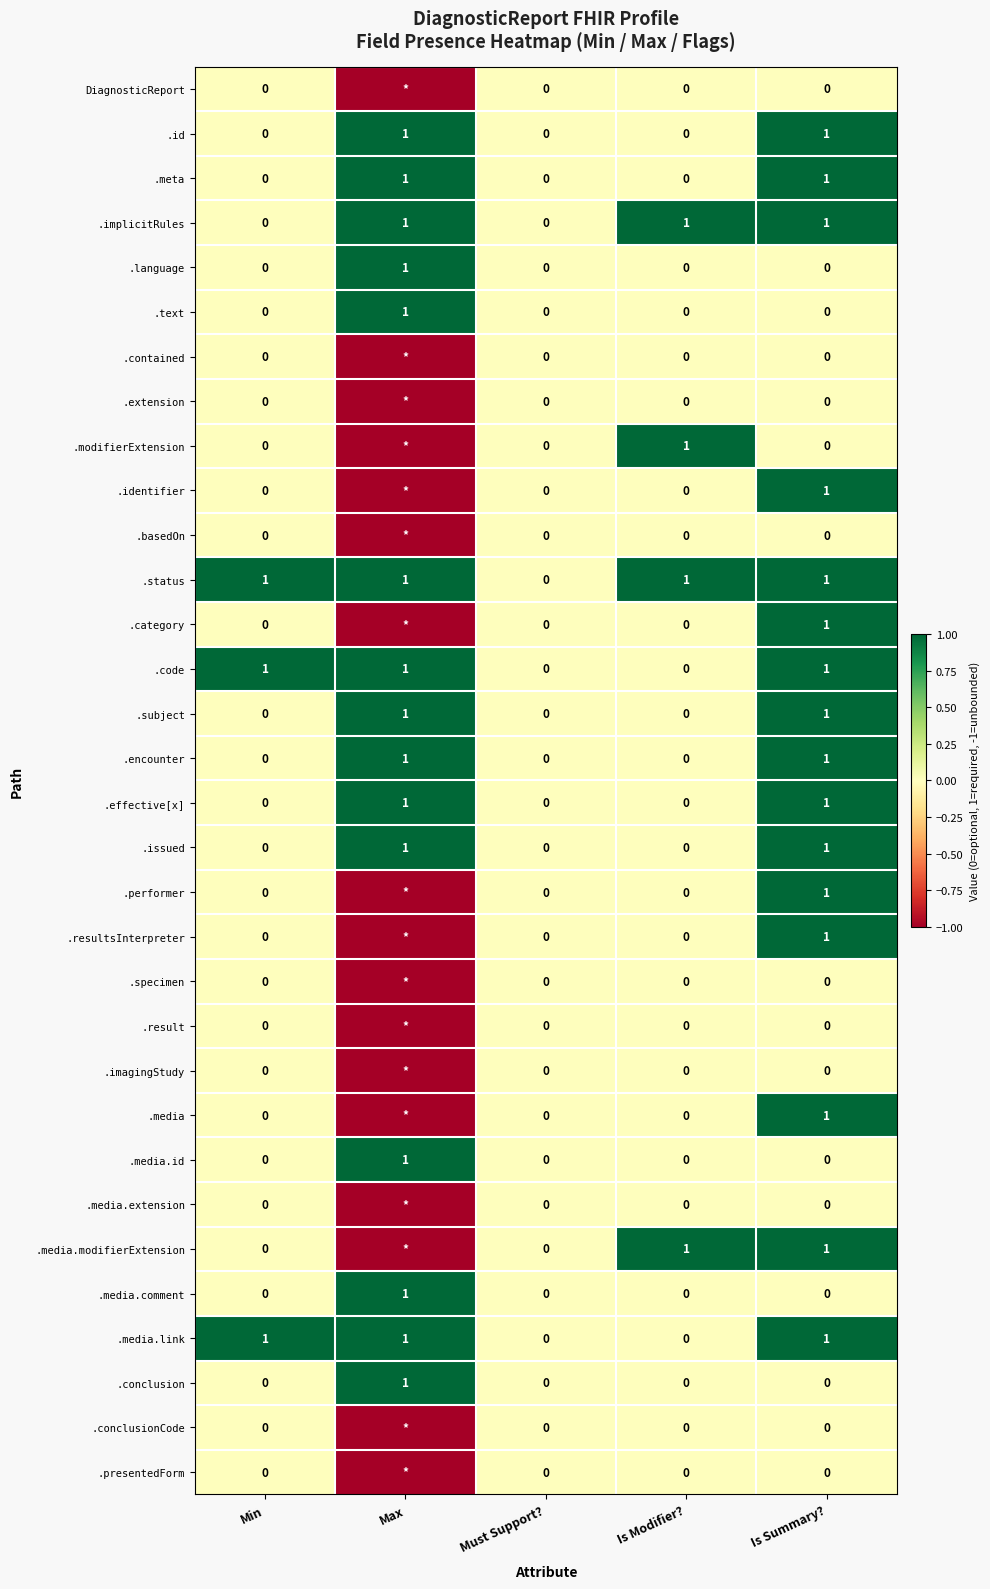

At how many categories does at least one series exceed 0?

4